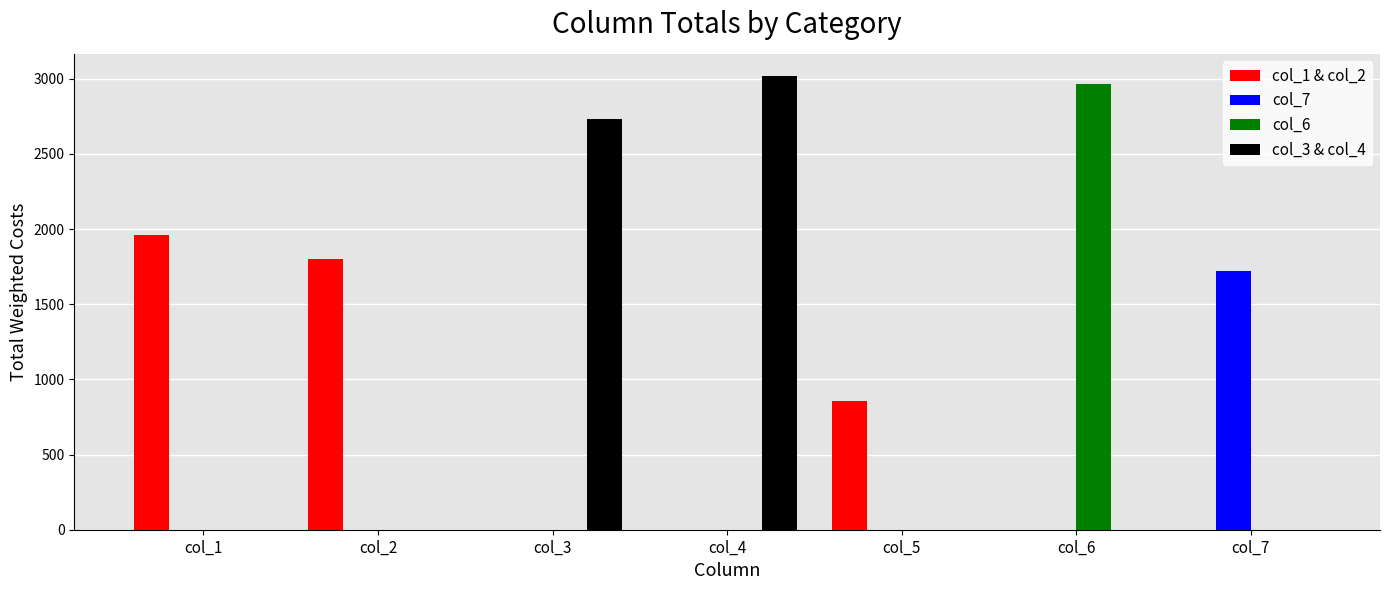

How many values in the col_3 & col_4 series exceed 0?

2